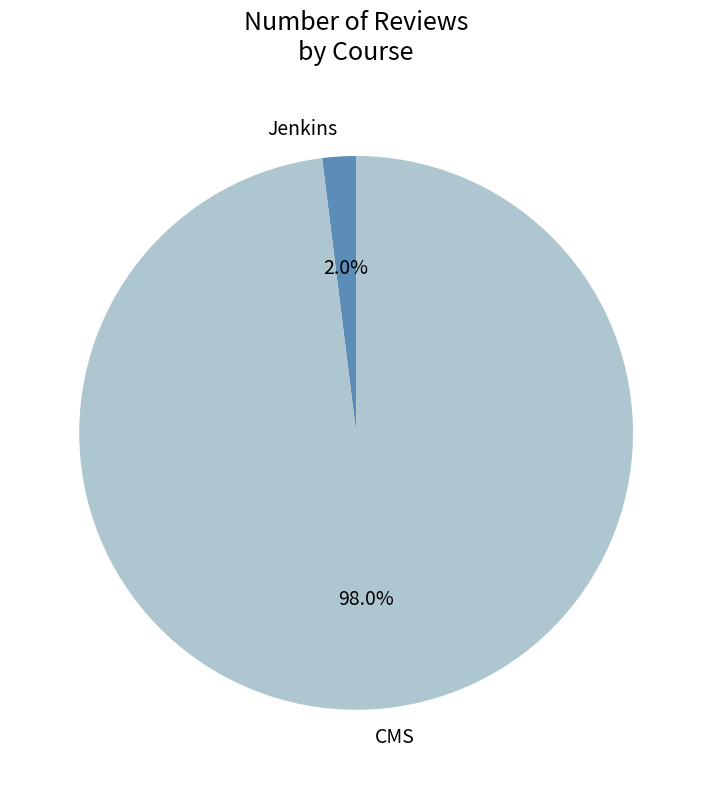

What percentage do CMS and Jenkins together represent?

100.0%